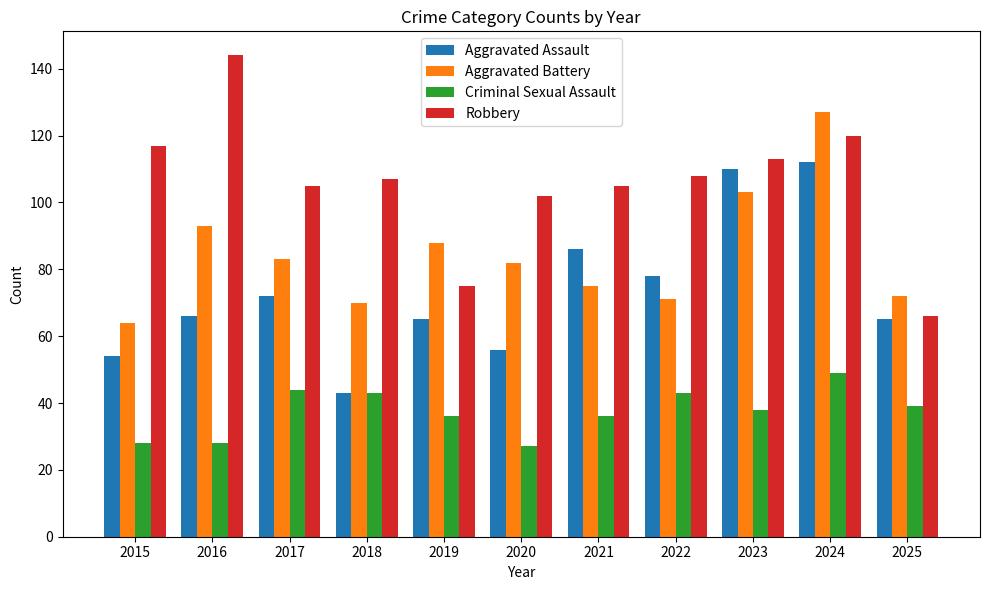

What is the approximate value of Robbery at 2020, to the nearest 10?

100